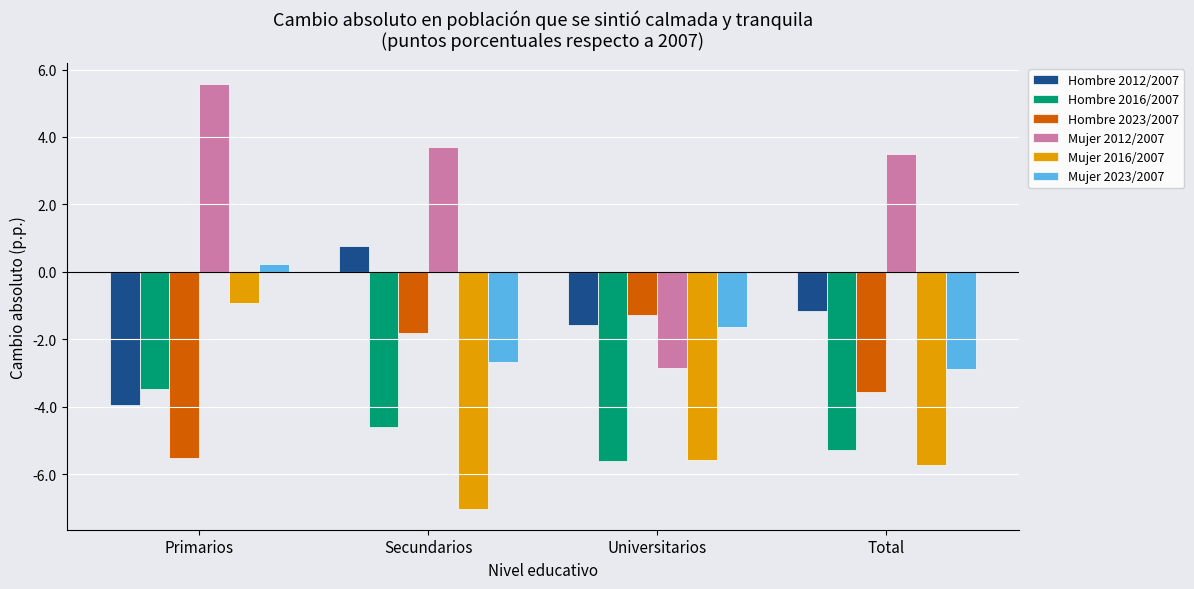

Is the value of Mujer 2012/2007 at Primarios greater than the value of Hombre 2023/2007 at Universitarios?

Yes